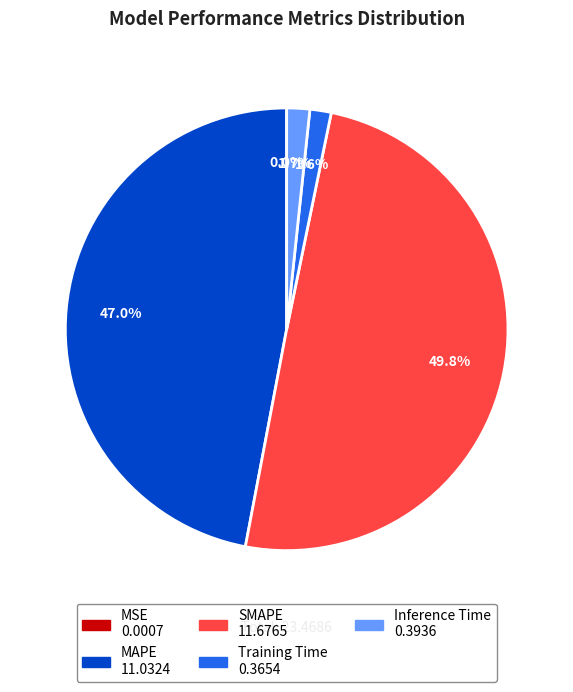

What is the largest slice in the pie chart?

SMAPE